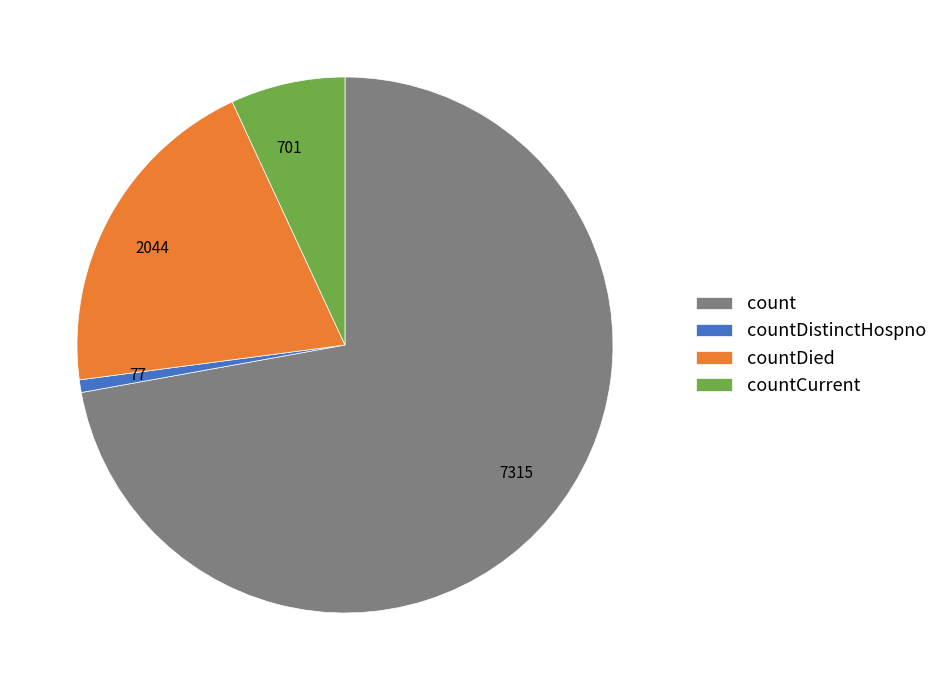

Does countDied represent more than half of the total?

No